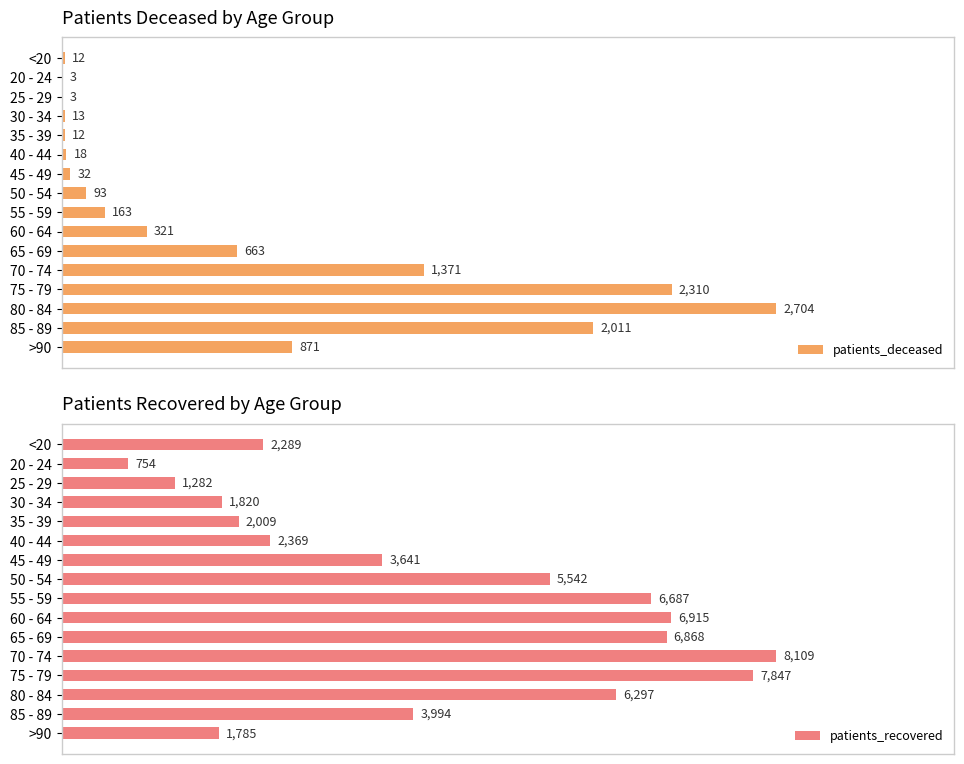

Which category has the highest value in the patients_recovered series?

70 - 74